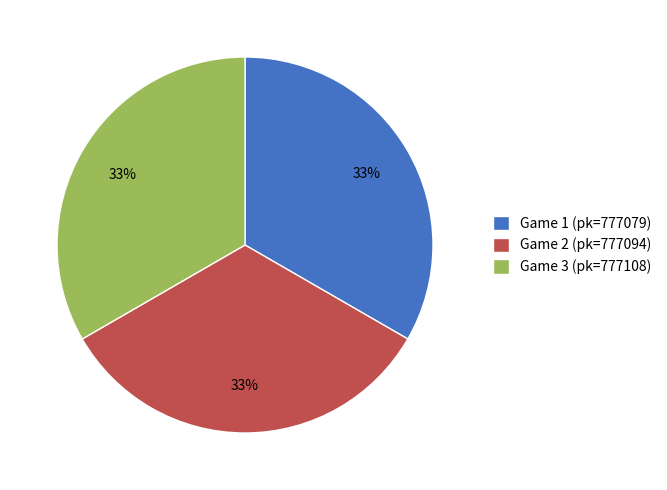

What percentage is the Game 3 (pk=777108) slice, to the nearest percent?

33%